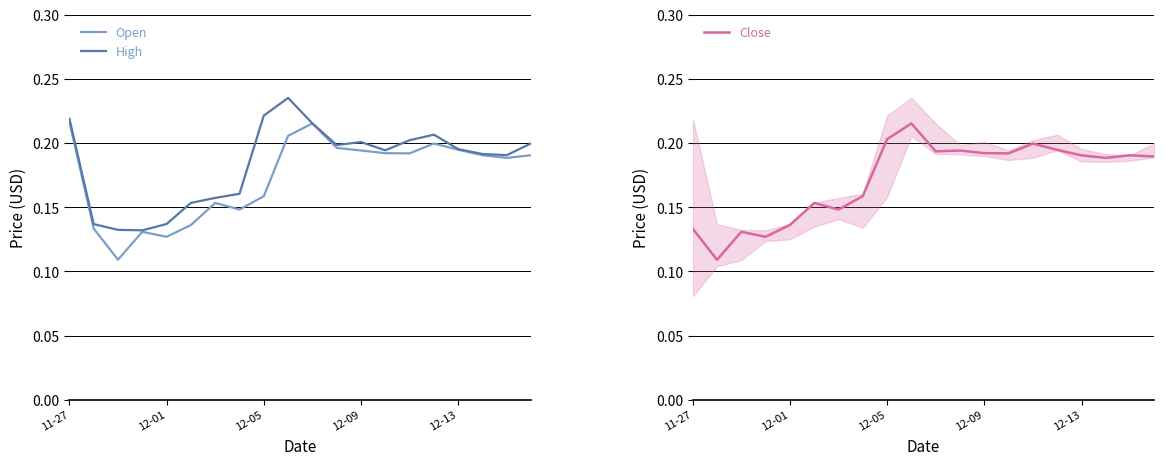

Which series changed the most between 7 and 13?

Open